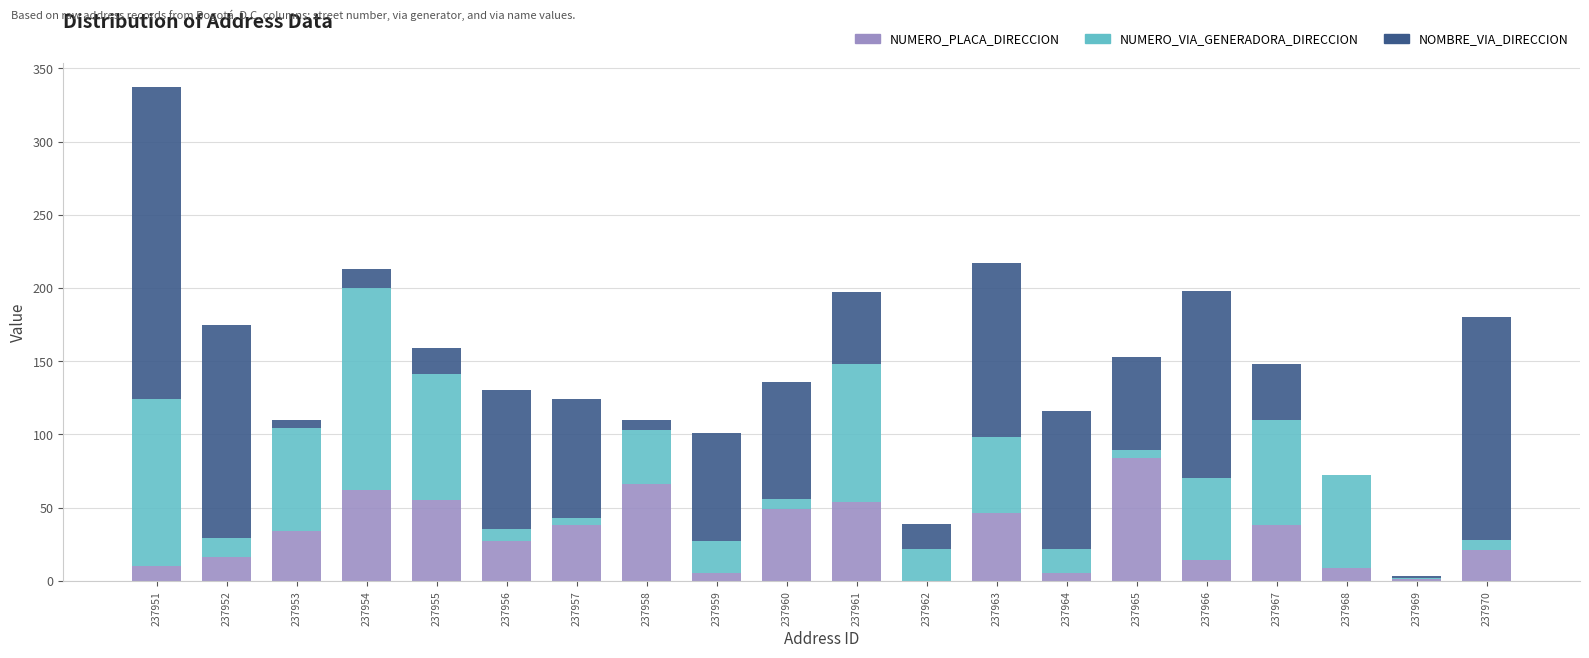

At which category is the sum across all series the highest?

237951